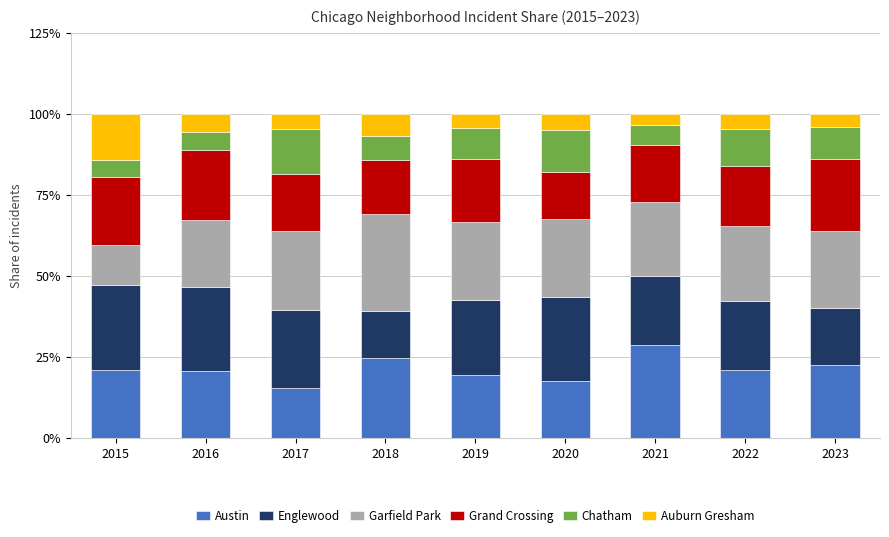

What is the difference between the Austin values at 2018 and 2019?

5.3